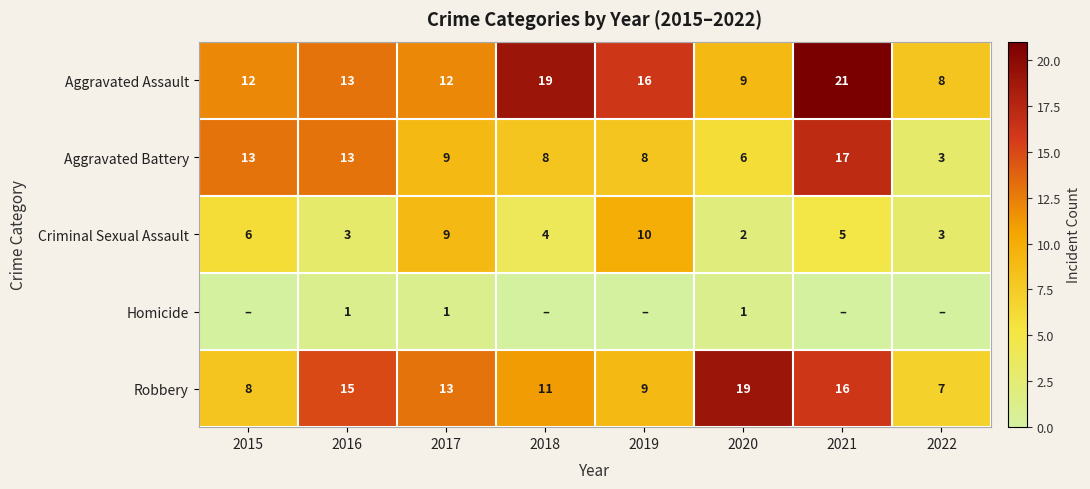

Is the value of Robbery at 2020 greater than the value of Aggravated Assault at 2022?

Yes